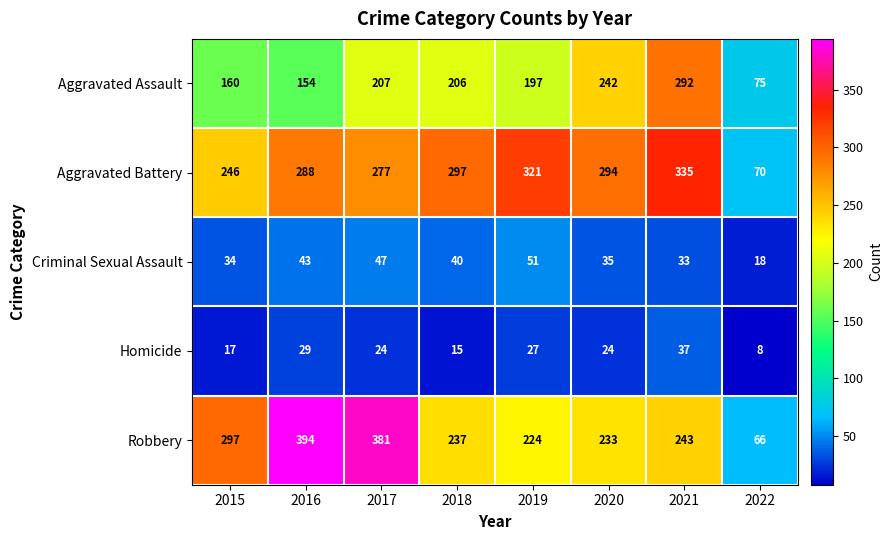

How many data points does each series have?

8